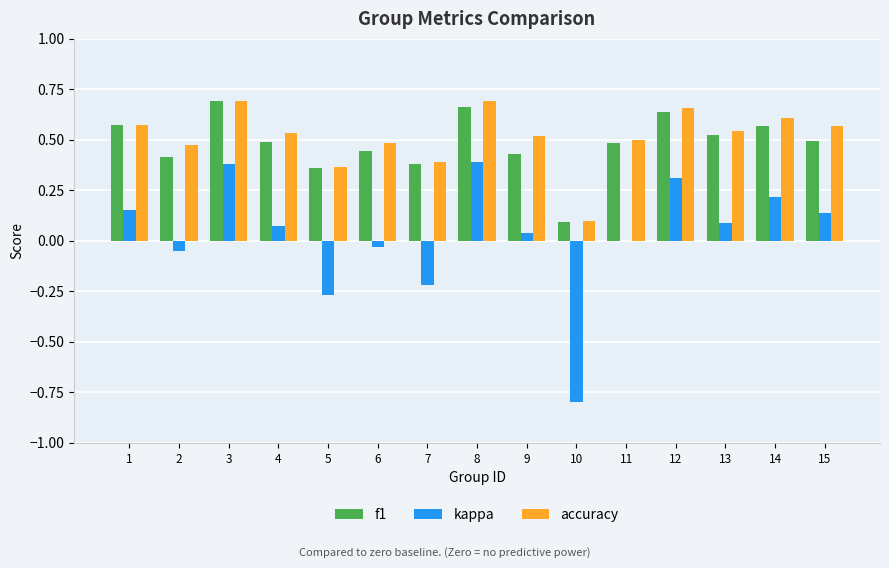

What are all the series names shown in the legend?

f1, kappa, accuracy